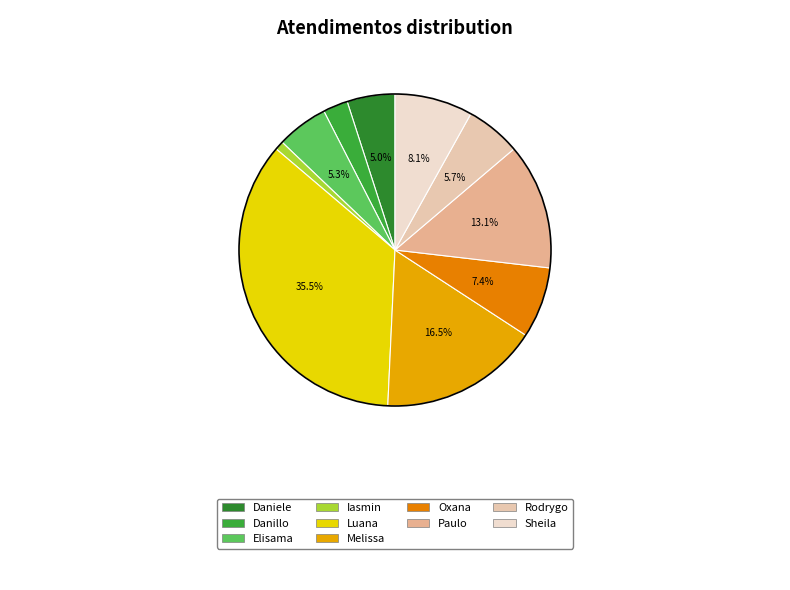

Rank the categories by value from highest to lowest.

Luana Cristine Sa dos Santos, Melissa Maria Caleffi Zechini, Paulo Roberto da Silva Junior, Sheila Catarina de Campos, Oxana Andreli da Silva, Rodrygo Moura Mujol, Elisama Walter Machado, Daniele Aparecida dos Santos, Danillo Cavalheiro Afonso, Iasmin Correa de Lima